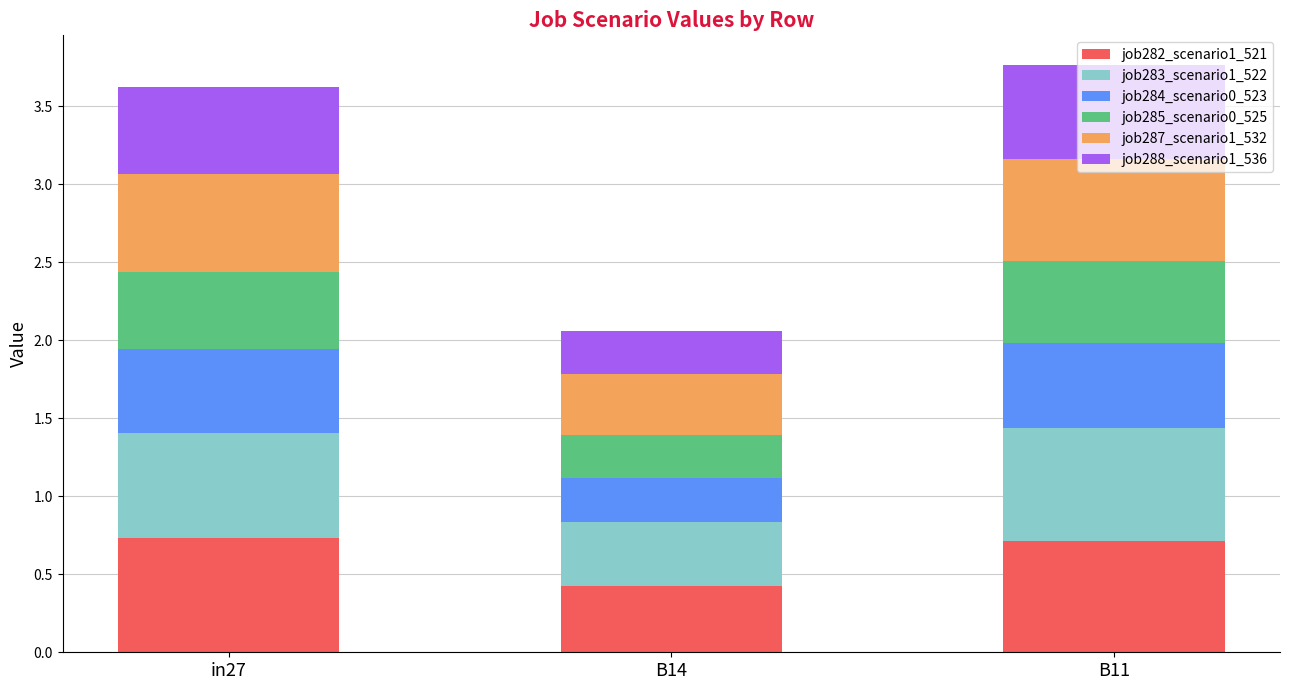

What is the difference between the second highest and minimum values in the job282_scenario1_521 series?

0.3